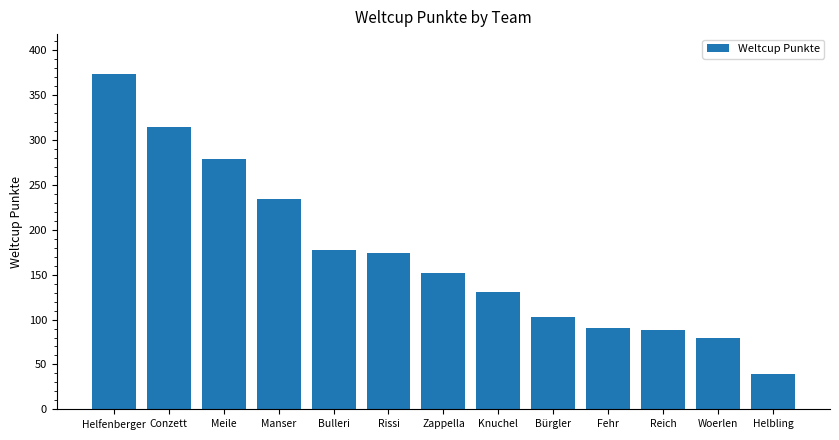

The chart shows a value of 88 at Reich. True or false?

True